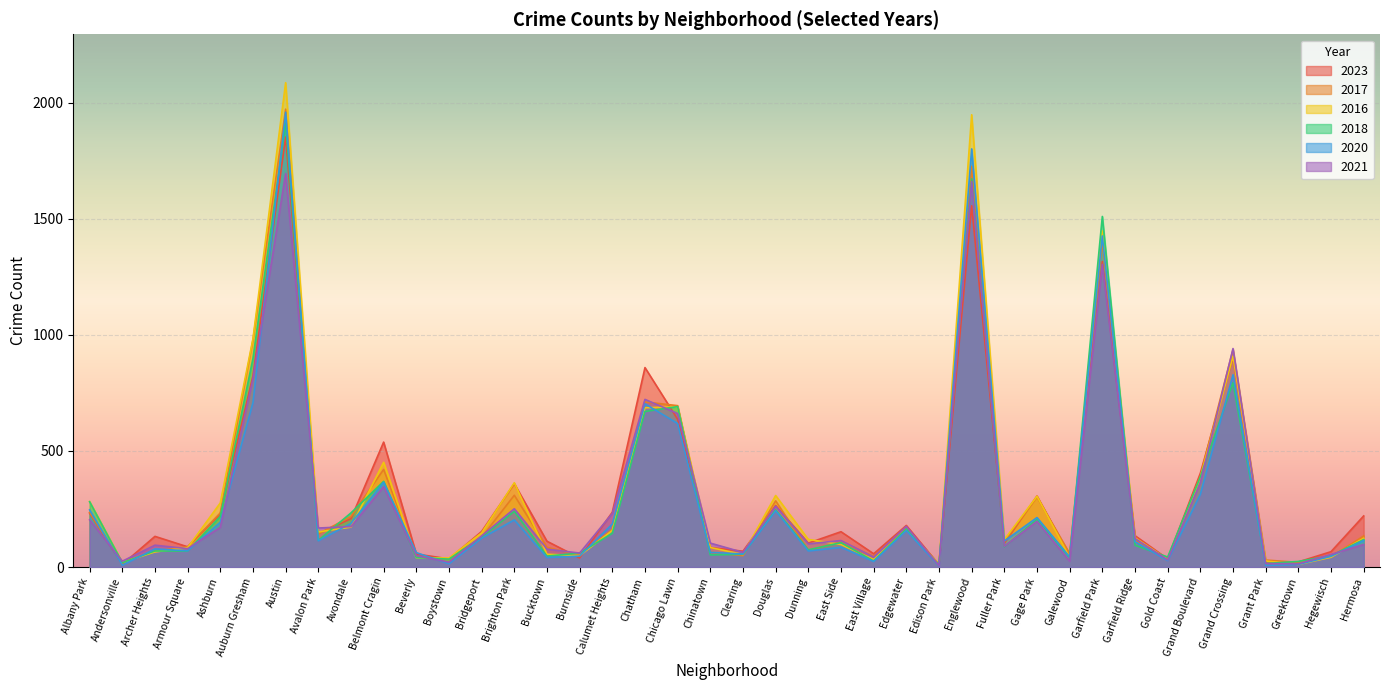

The 2023 series shows 902 at Grand Crossing. True or false?

True